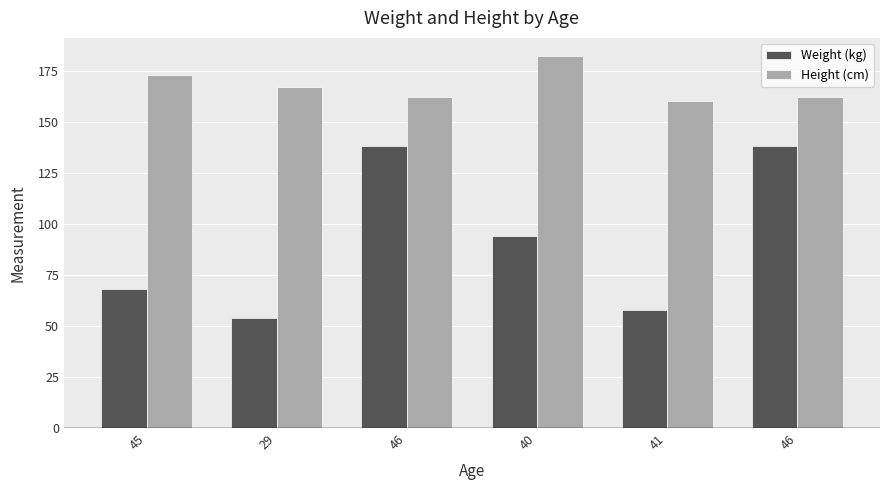

Which series has the widest spread of values?

Weight (kg)